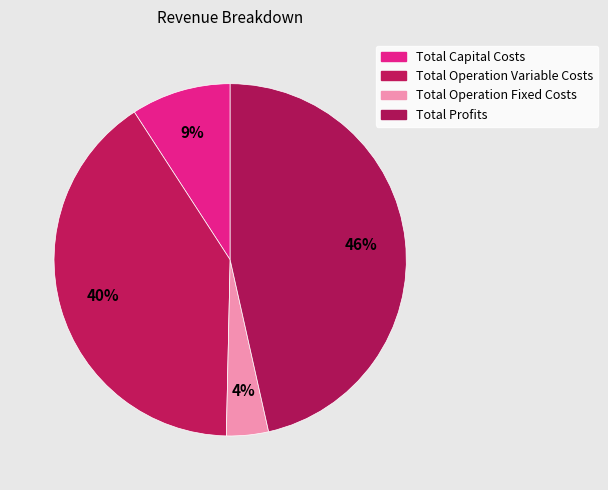

Count the number of slices in the pie.

4